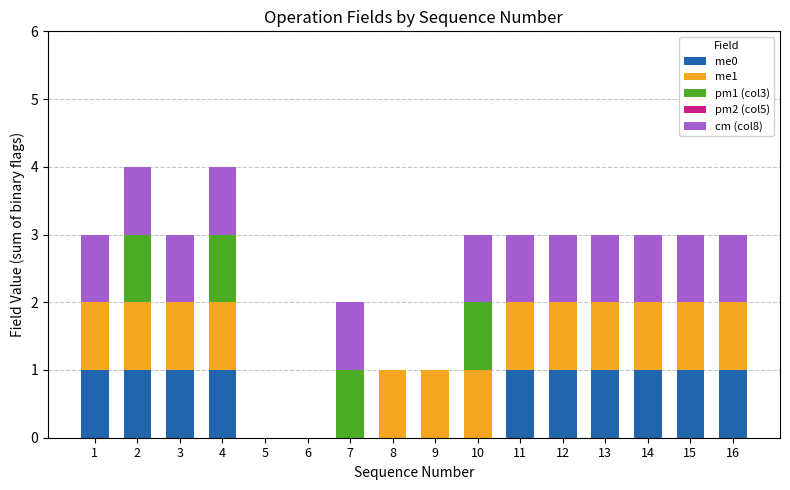

What is the total value across all series at 13?

3